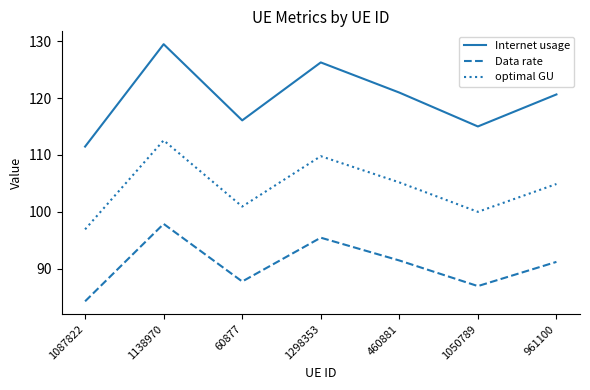

What position from the left is 460881?

5